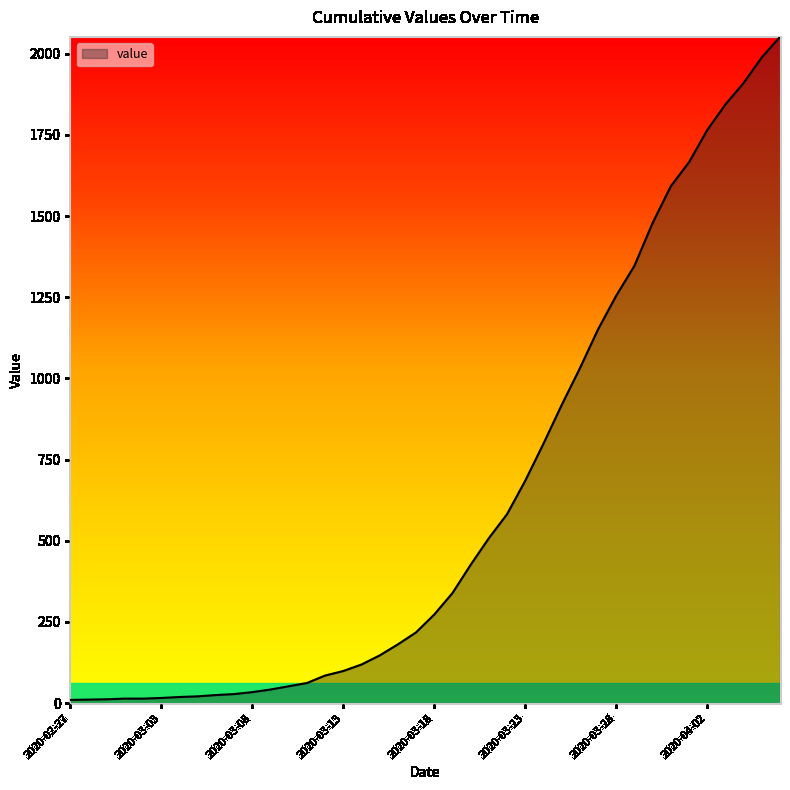

What is the difference between the maximum and minimum values?

2042